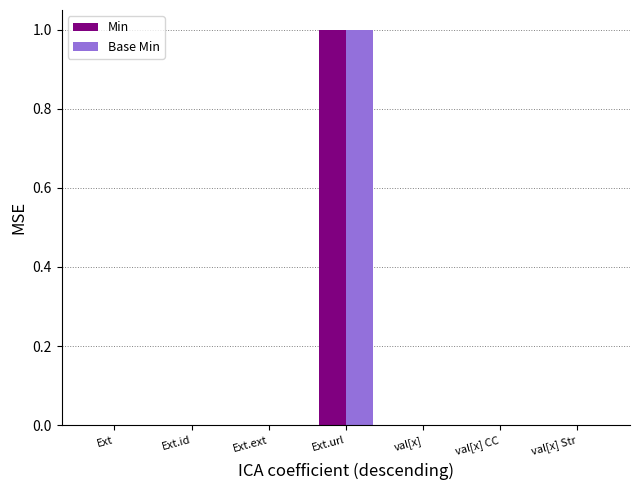

Reading right to left, list all the values displayed in this chart.

Min: 0	0	0	1	0	0	0
Base Min: 0	0	0	1	0	0	0